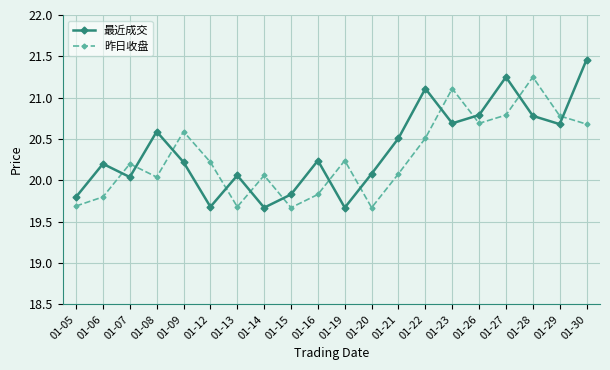

At which category does 最近成交 reach its first local valley?

01-07